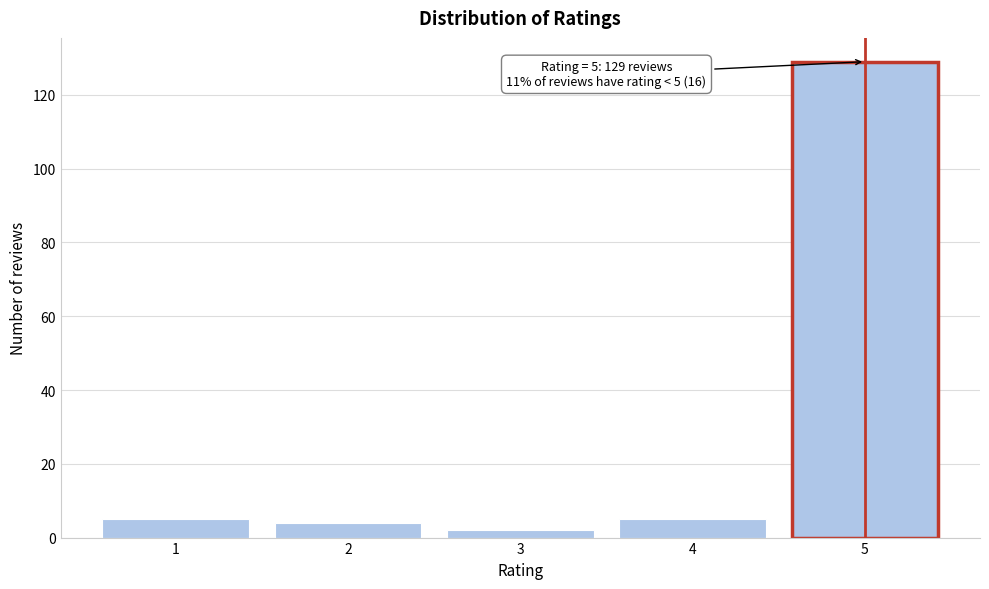

Reading right to left, list all the values displayed in this chart.

129	5	2	4	5